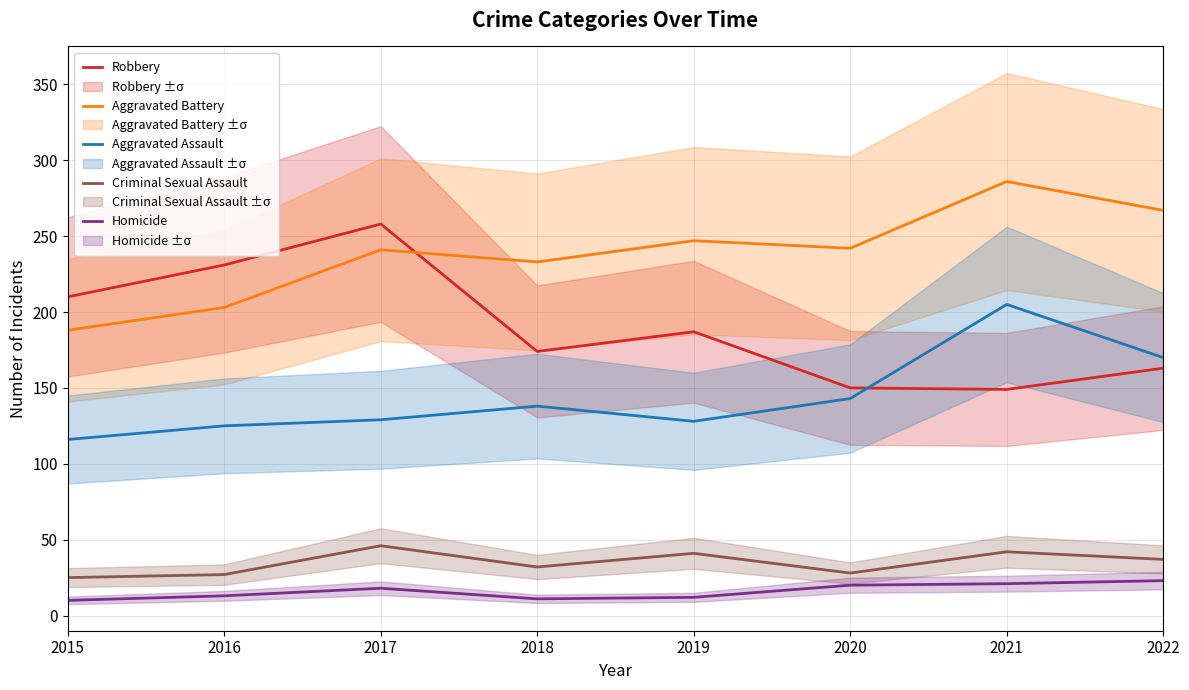

What is the value of the Homicide point at the 4th from the left?

11